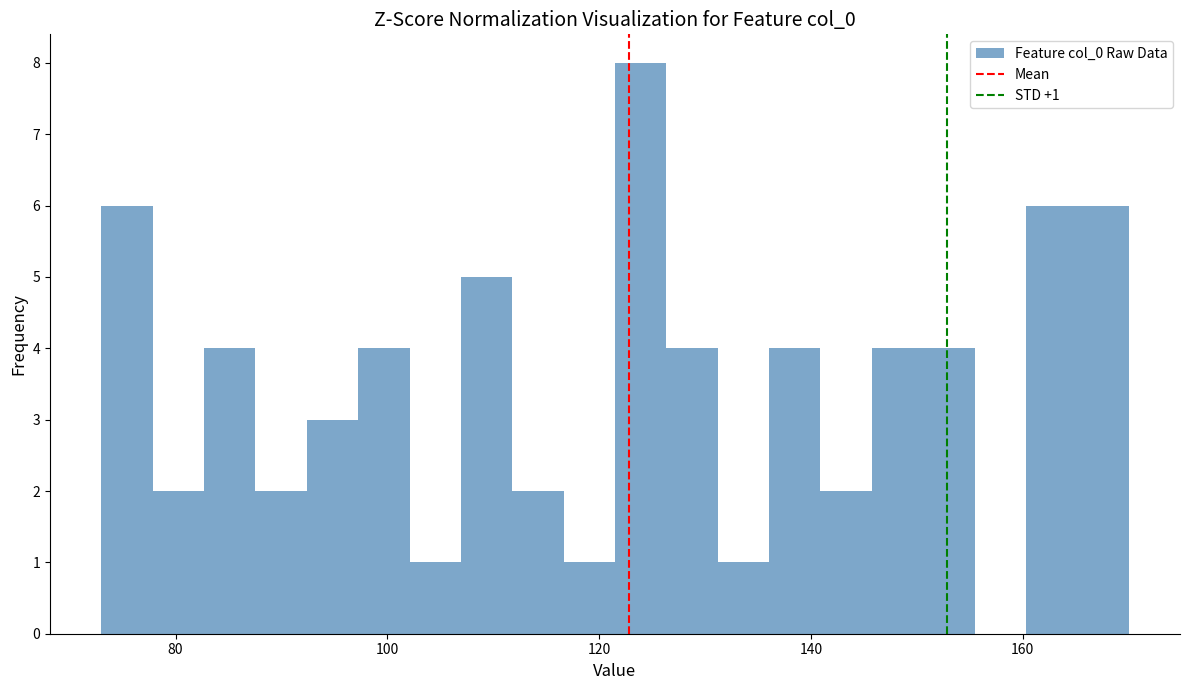

Around what value on the x-axis is the tallest bar? Give the approximate position of its centre, as read against the axis.

124